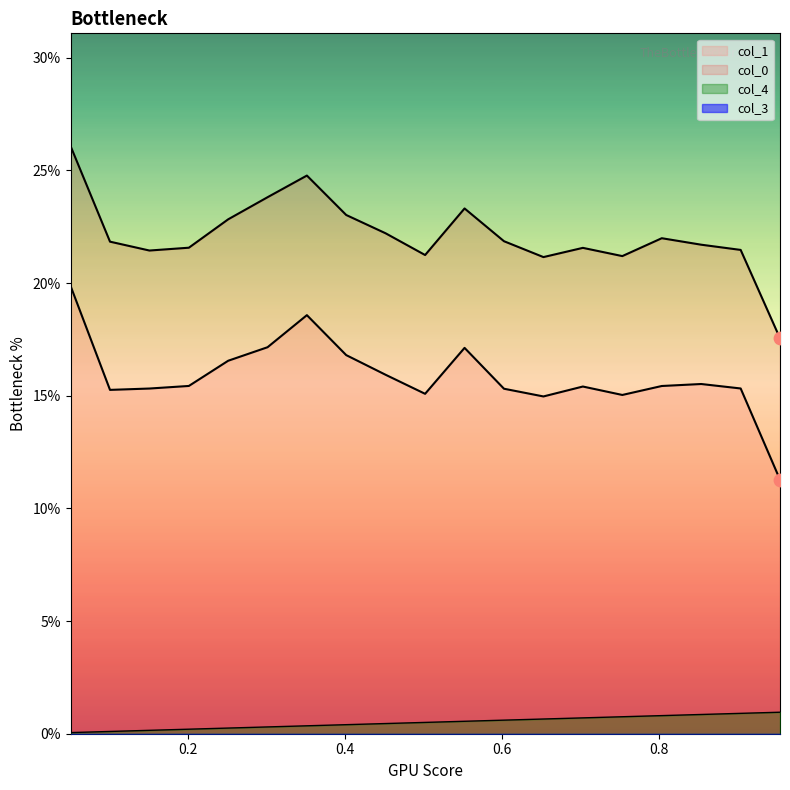

Which series contains the highest Y value?

col_0